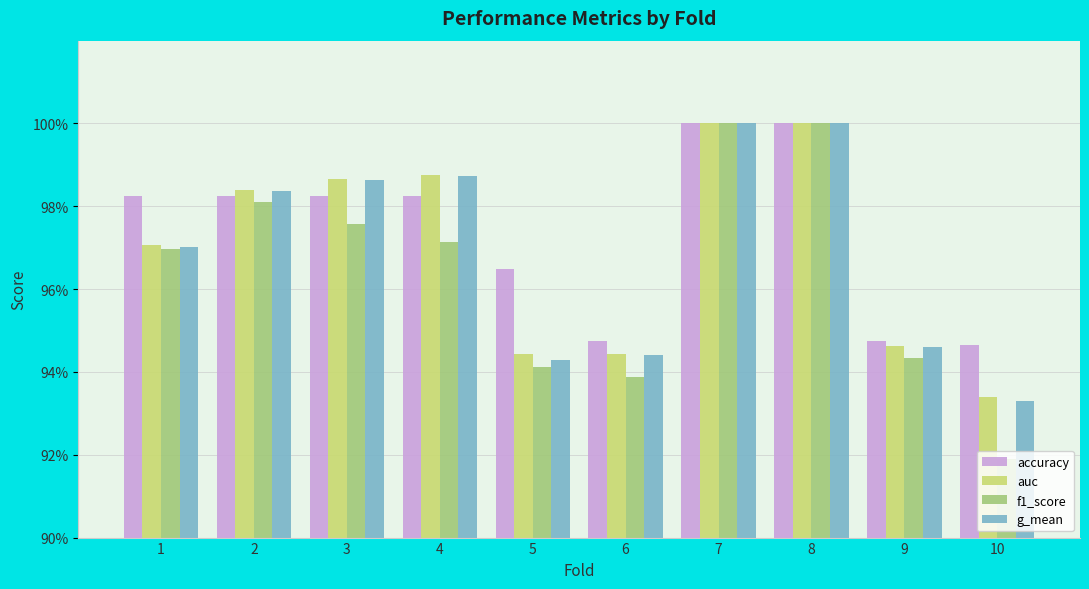

Are the bars grouped side by side (vs. stacked)?

Yes